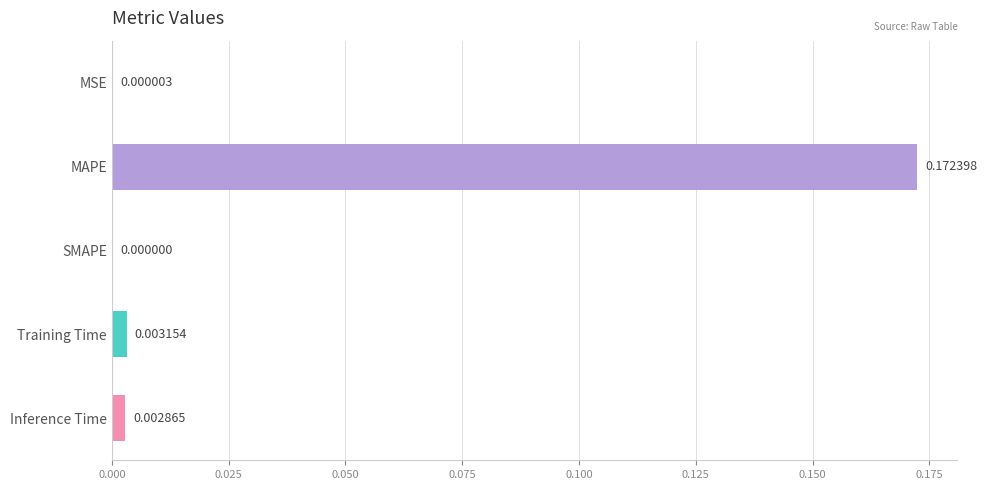

Where is the data nearest to the value 0?

SMAPE